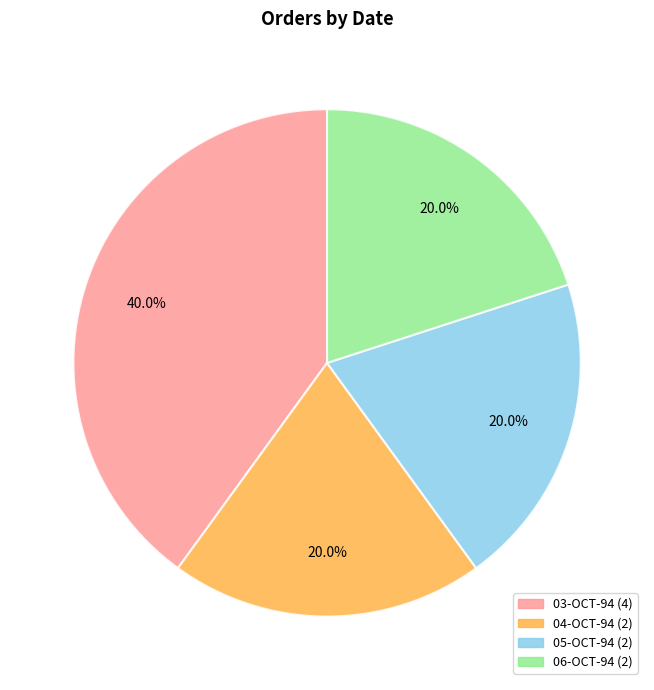

Is there any slice that represents more than half of the pie?

No